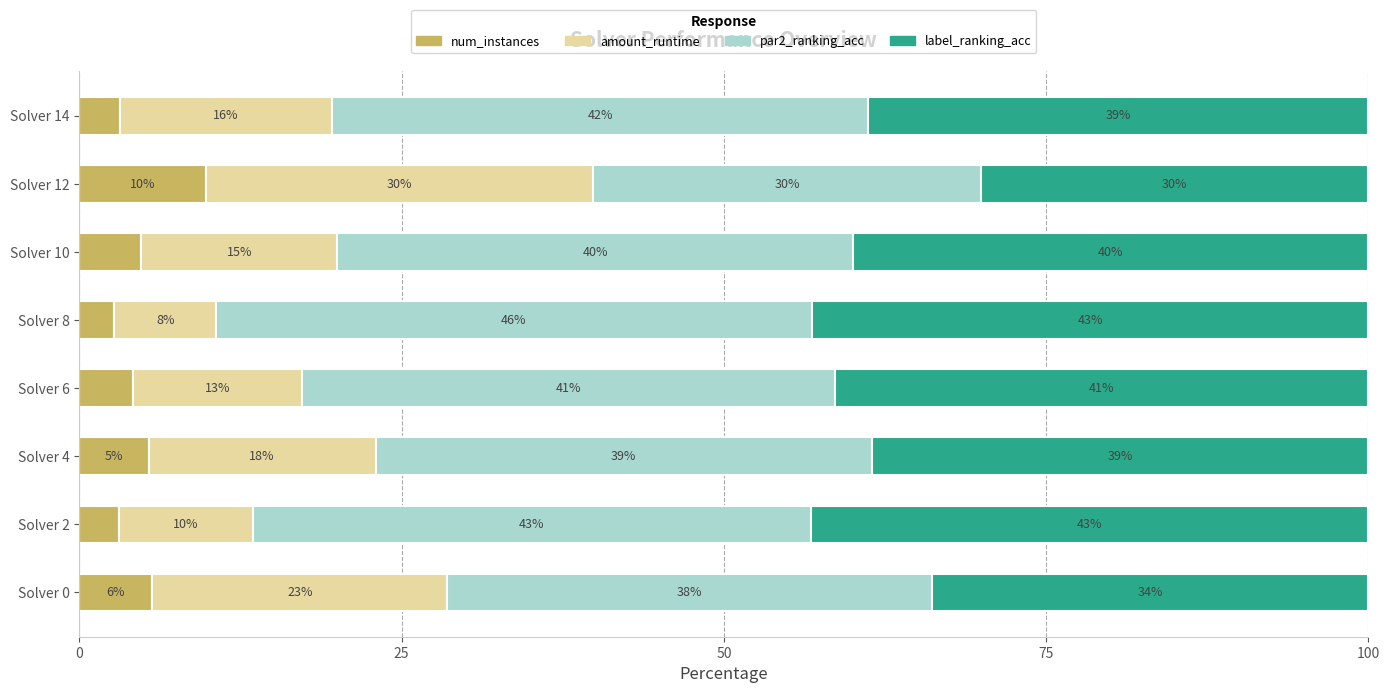

What are all the series names shown in the legend?

num_instances, amount_runtime, par2_ranking_acc, label_ranking_acc